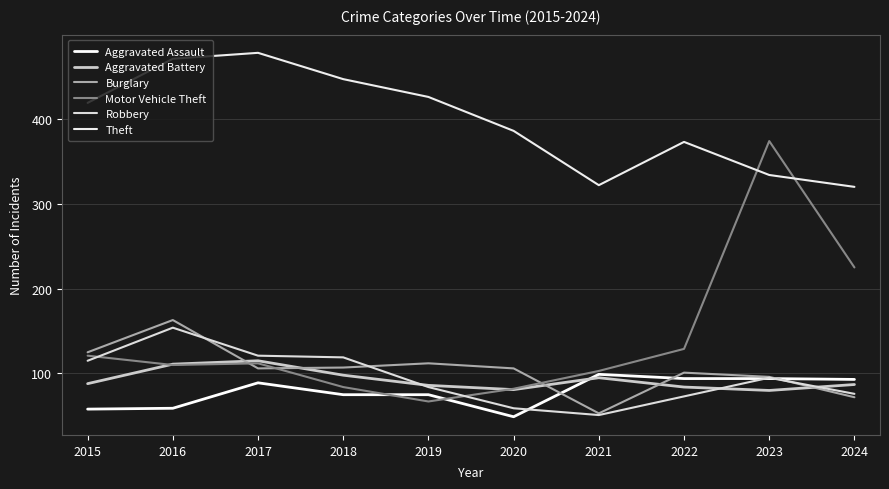

How many series are shown in this chart?

6